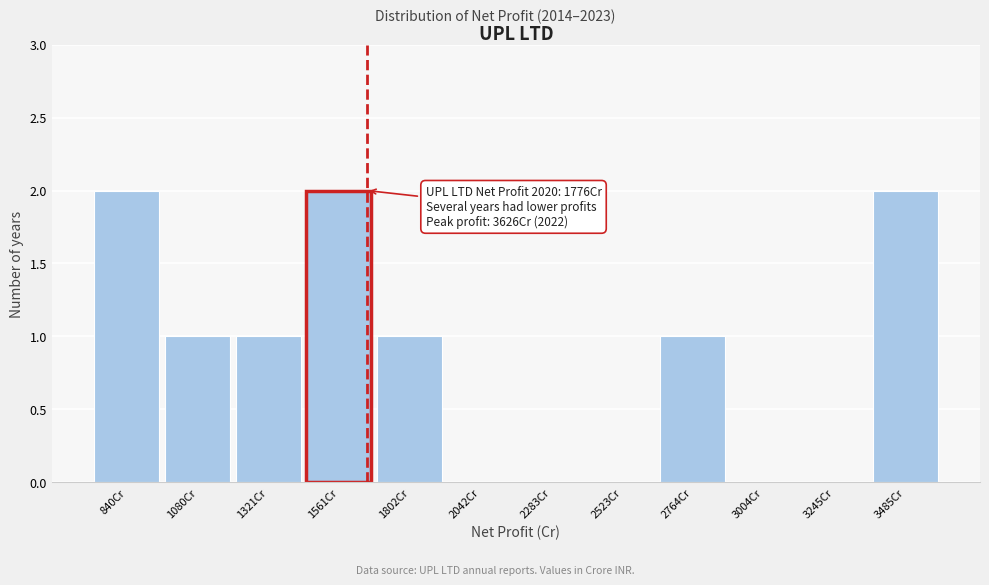

Reading right to left, transcribe all the data shown in this chart.

3485Cr=2	3245Cr=0	3004Cr=0	2764Cr=1	2523Cr=0	2283Cr=0	2042Cr=0	1802Cr=1	1561Cr=2	1321Cr=1	1080Cr=1	840Cr=2